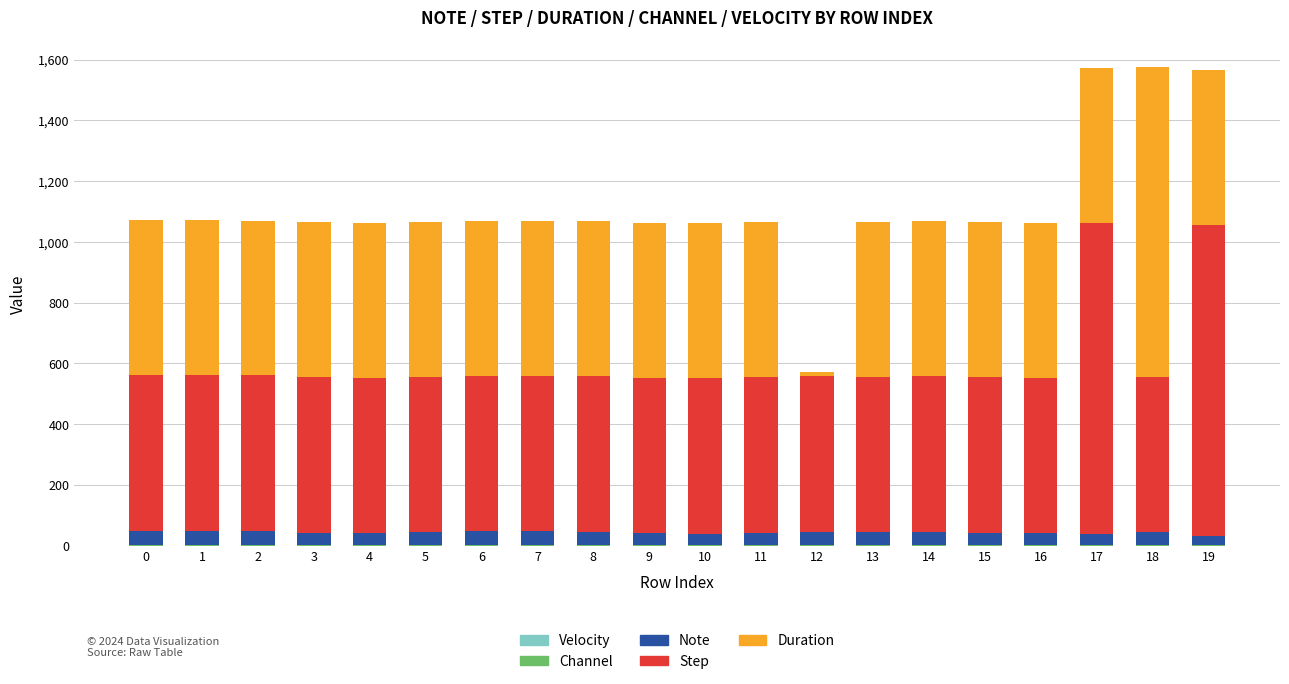

What is the difference between the maximum and minimum values in the Duration series?

1005